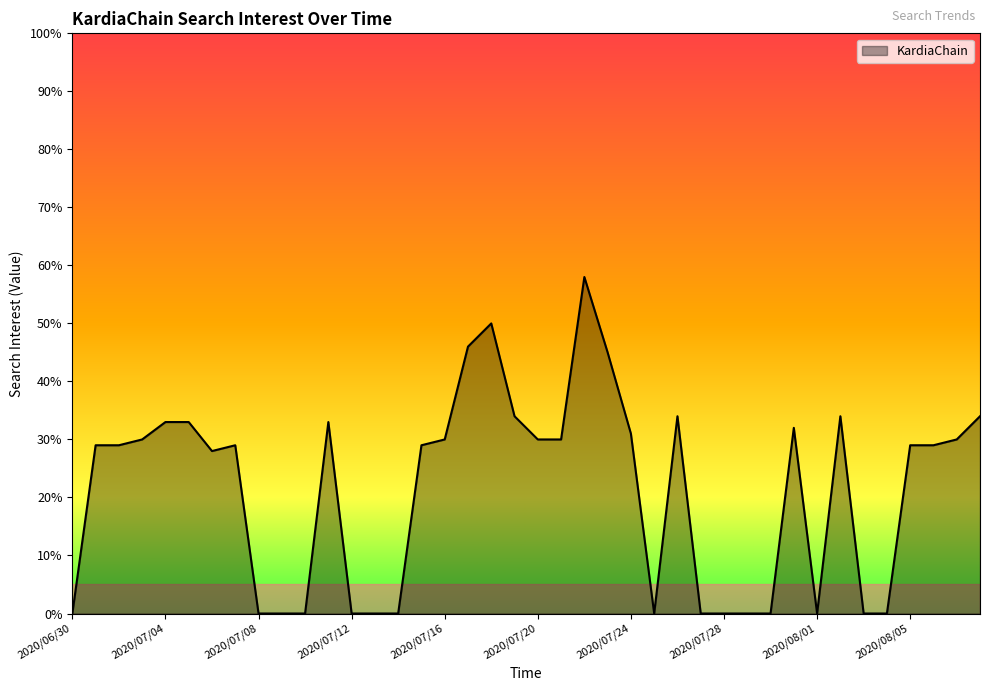

What is the maximum value shown in the chart?

58